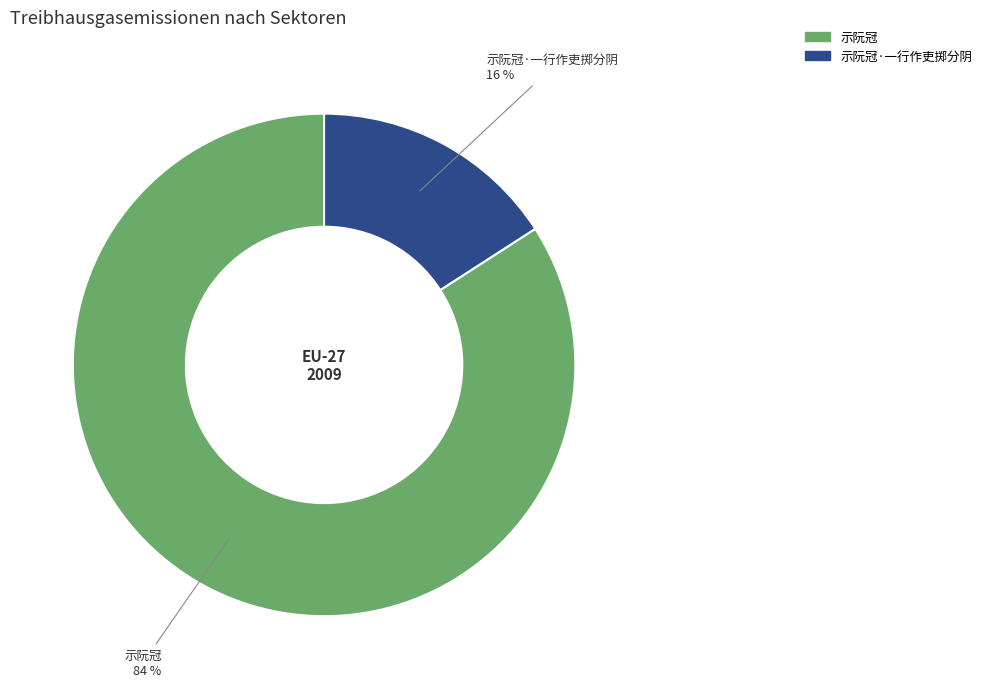

What is the ratio of the value at 示阮冠·一行作吏掷分阴 to the value at 示阮冠?

0.2